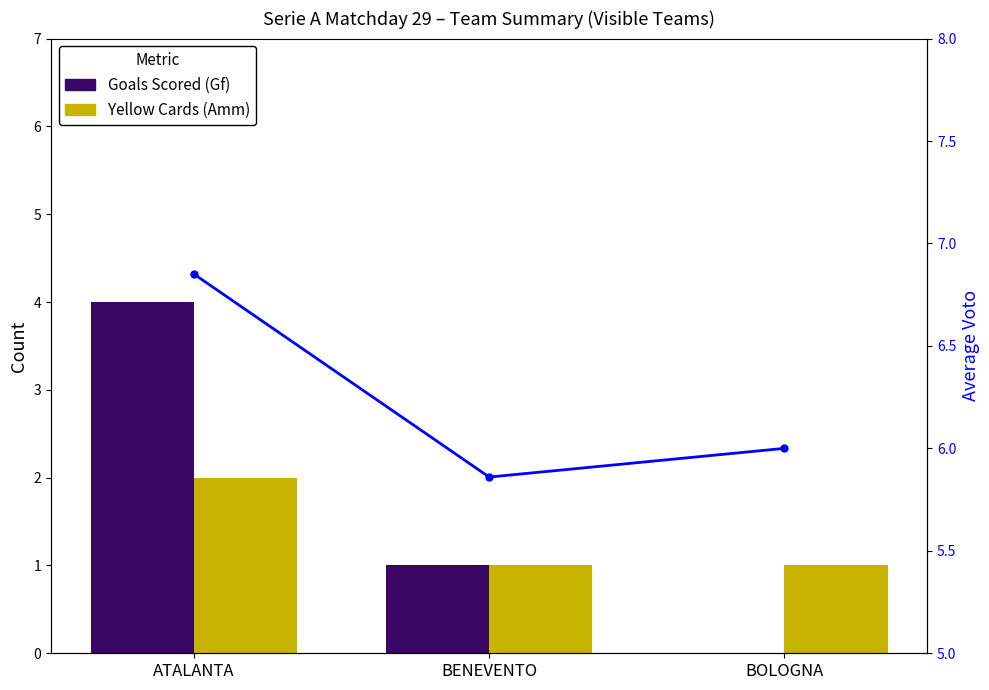

Is the value of Avg Voto at ATALANTA greater than the value of Yellow Cards (Amm) at ATALANTA?

Yes